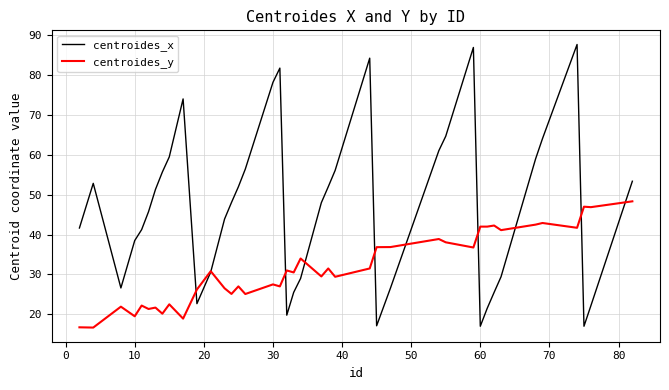

List the series in order of their overall mean, lowest first.

centroides_y, centroides_x